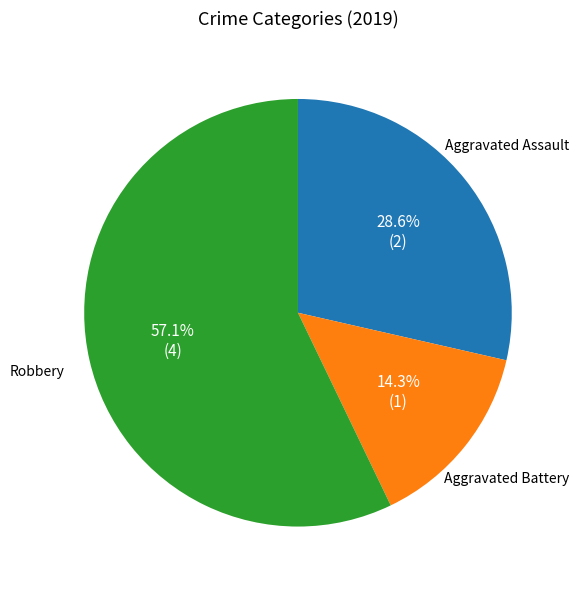

What percentage is the Aggravated Battery slice, to the nearest percent?

14%